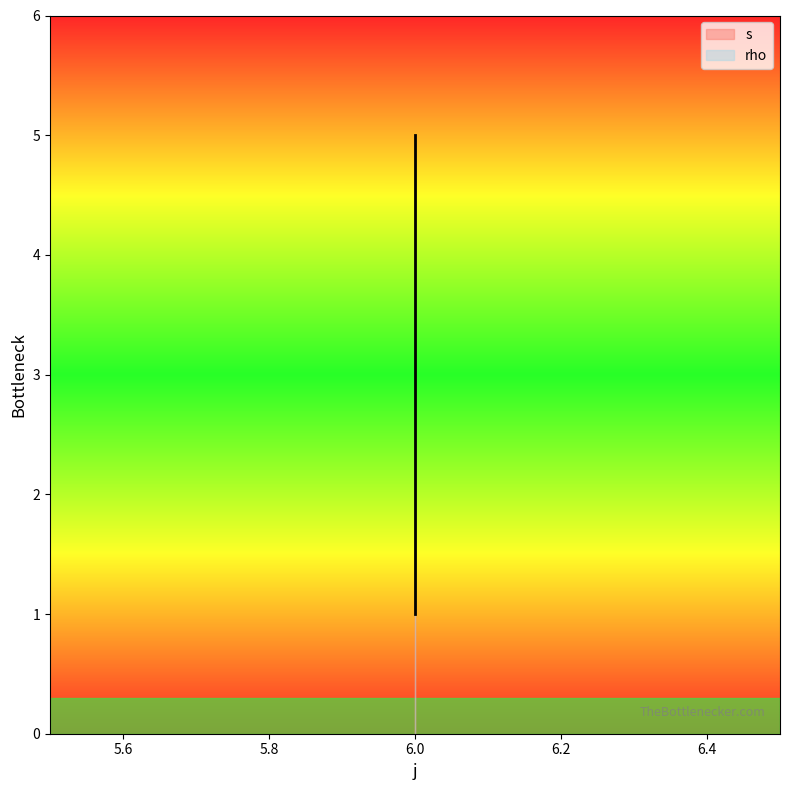

What is the value of the 1st point from the left?

1